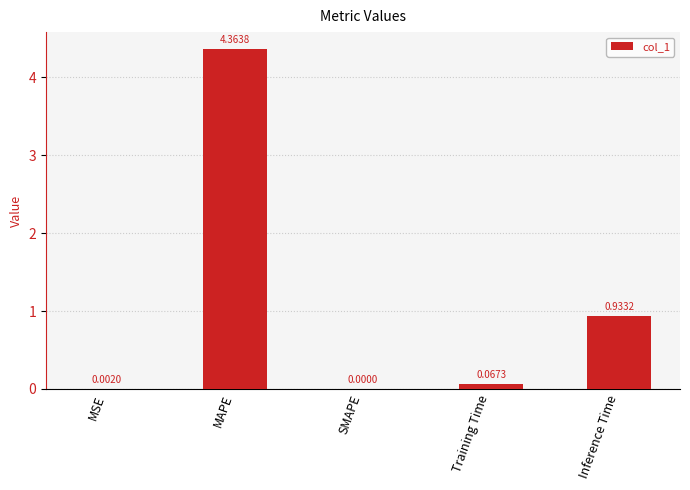

What is the change in value from MSE to Training Time?

+0.1